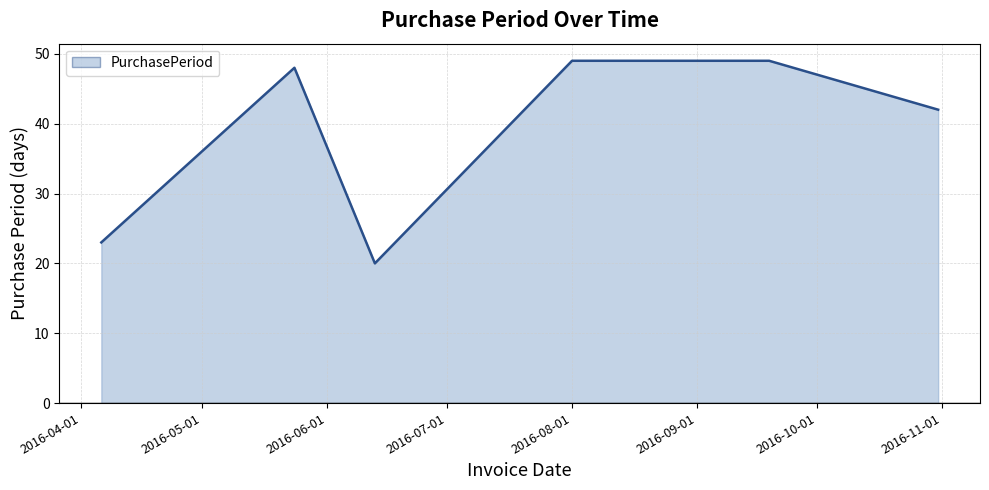

What is the greatest value displayed?

49